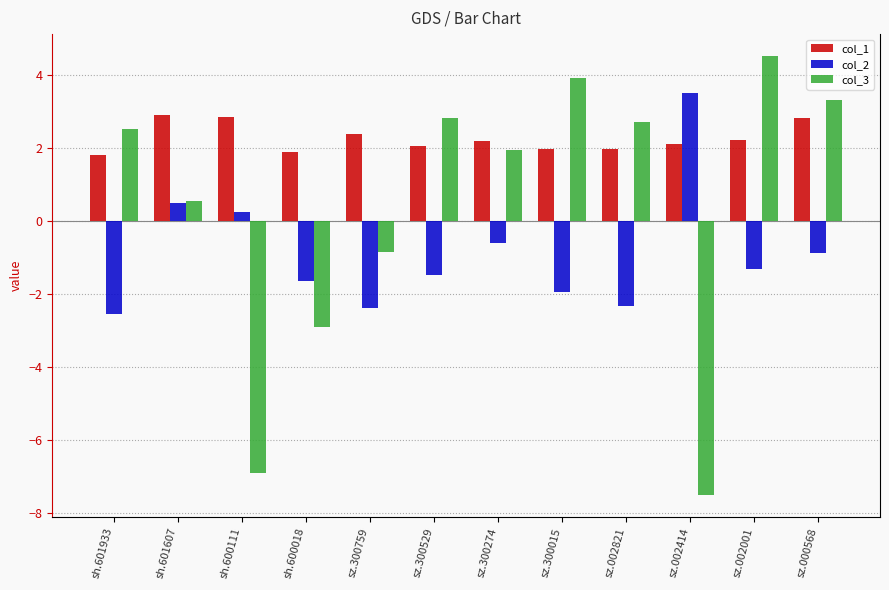

What is the label of the 5th bar from the left?

sz.300759